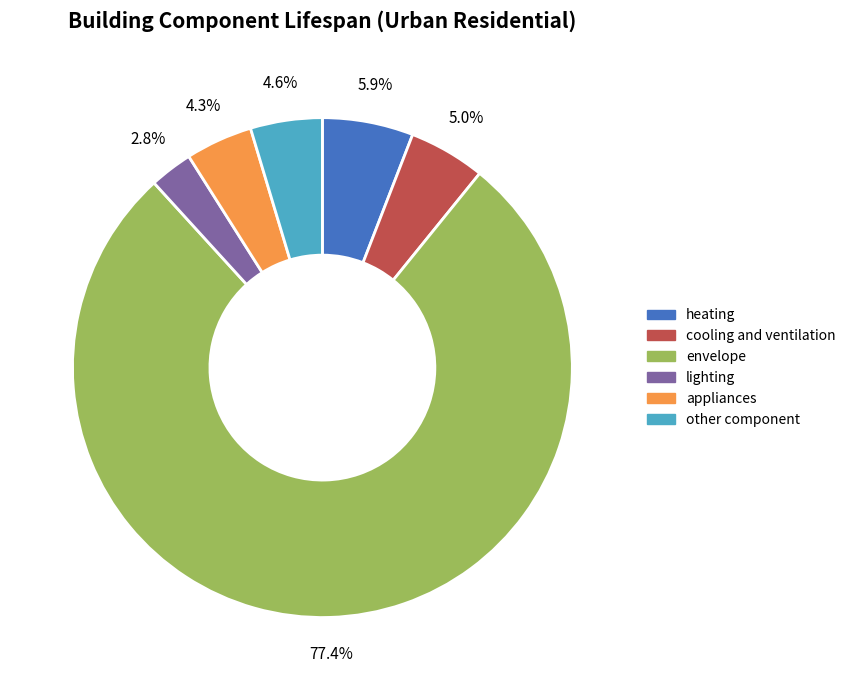

To the nearest percent, what portion does lighting represent?

3%